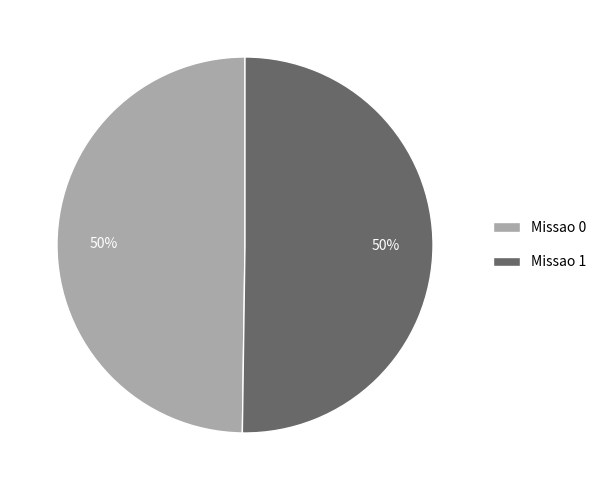

To the nearest percent, what portion does Missao 1 represent?

50%